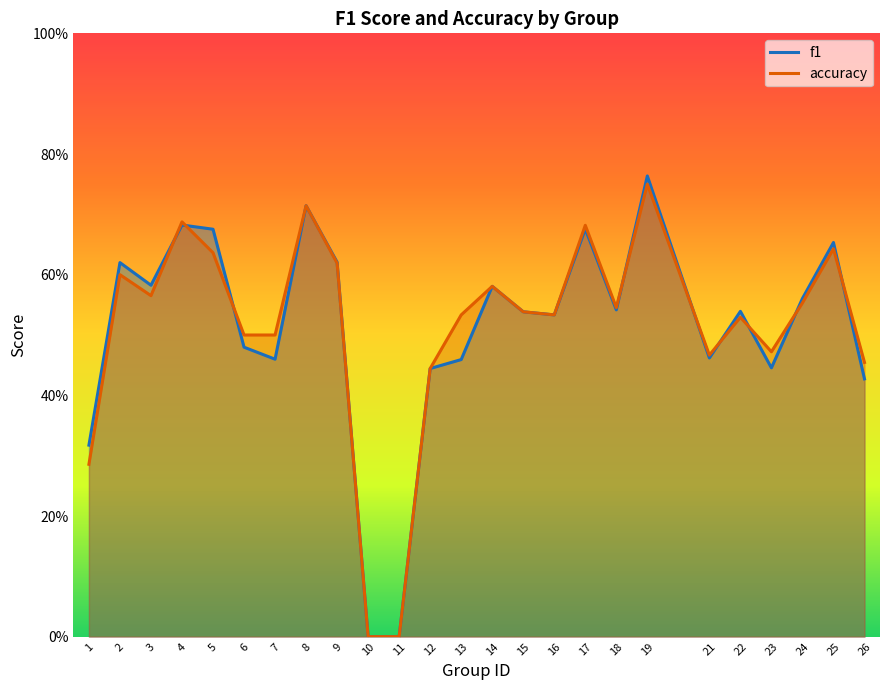

Reading left to right, transcribe all the data shown in this chart.

f1: 0.3	0.6	0.6	0.7	0.7	0.5	0.5	0.7	0.6	0.0	0.0	0.4	0.5	0.6	0.5	0.5	0.7	0.5	0.8	0.5	0.5	0.4	0.6	0.7	0.4
accuracy: 0.3	0.6	0.6	0.7	0.6	0.5	0.5	0.7	0.6	0.0	0.0	0.4	0.5	0.6	0.5	0.5	0.7	0.5	0.8	0.5	0.5	0.5	0.6	0.6	0.5